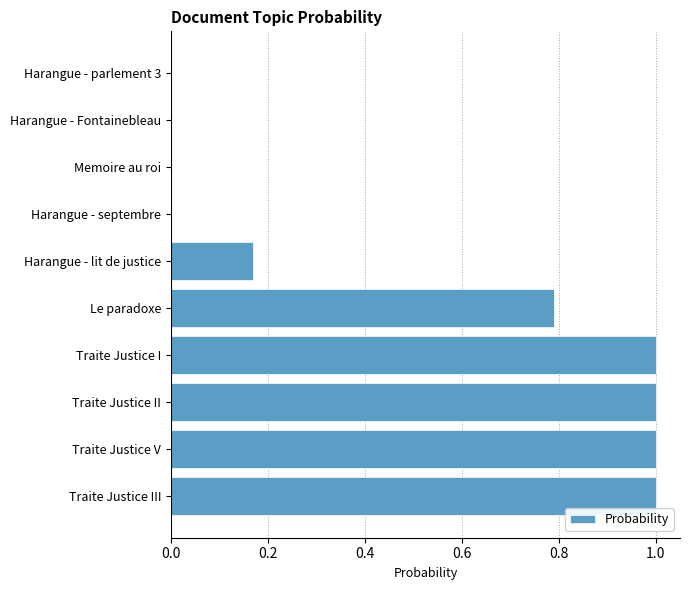

True or false: the data shows 1.0 at Traite Justice V.

True